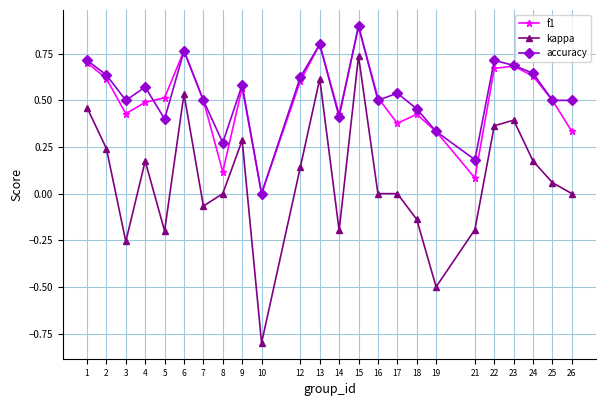

How many lines are shown in the chart?

3